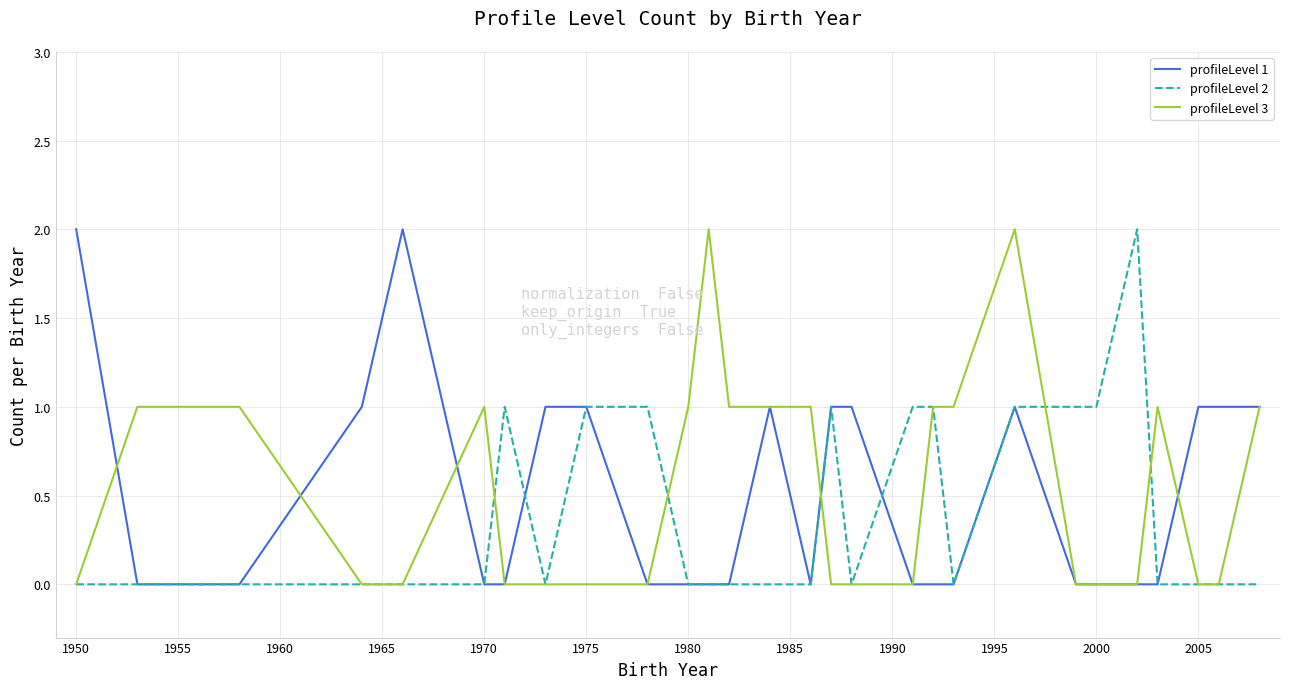

True or false: profileLevel 3 has a value of 1 at 1970.

True